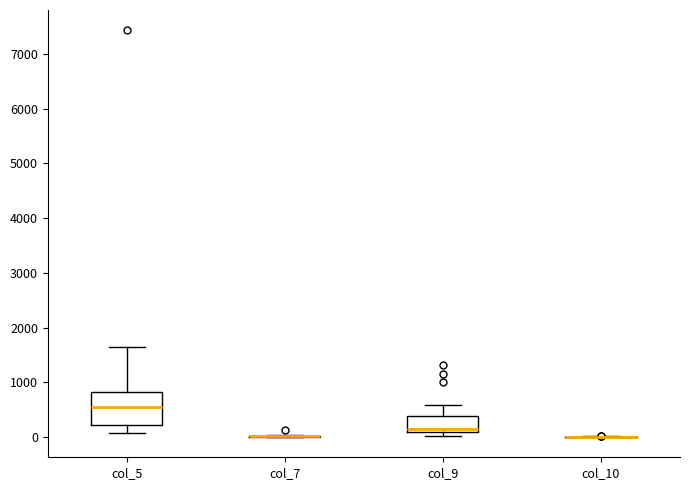

Which box is the tallest, from its lower edge to its upper edge?

col_5